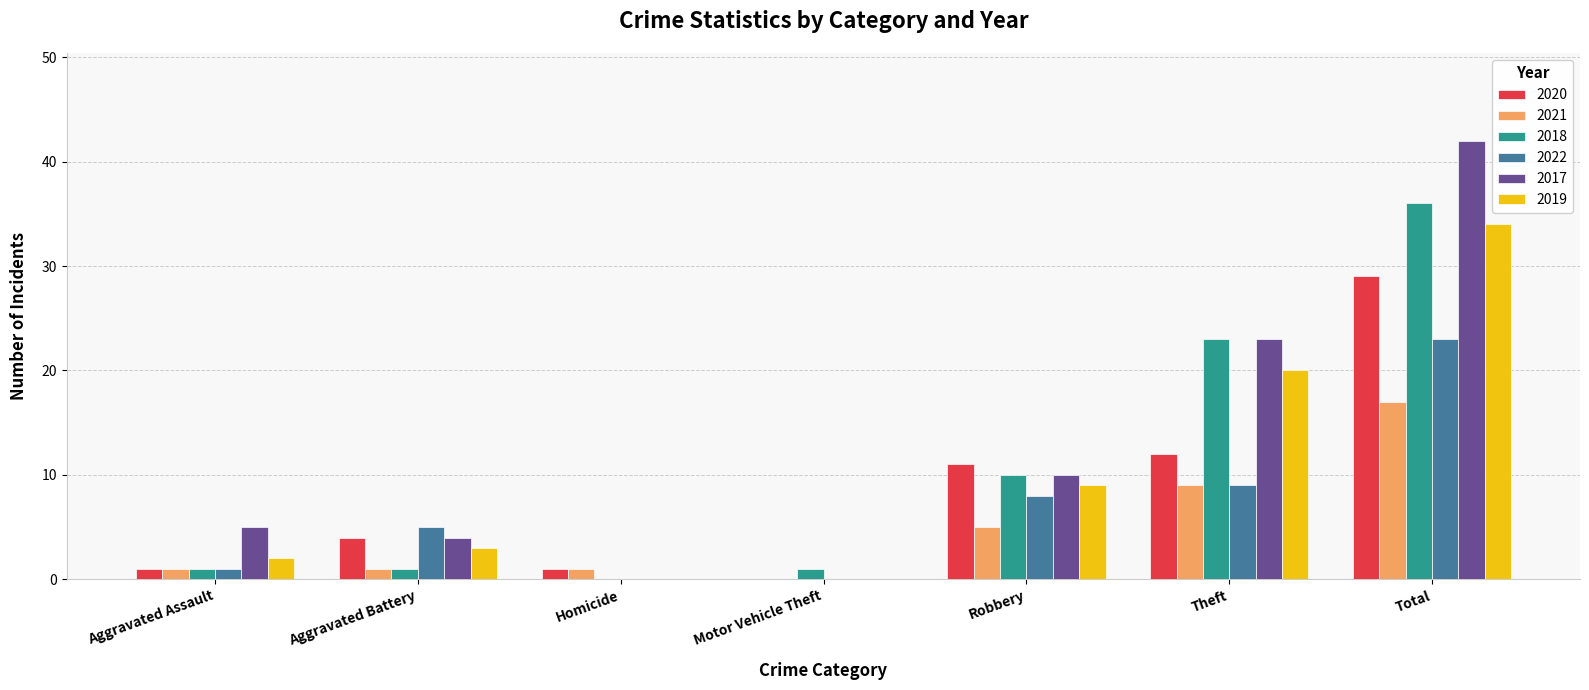

Is the value of 2021 at Motor Vehicle Theft greater than the value of 2018 at Aggravated Battery?

No